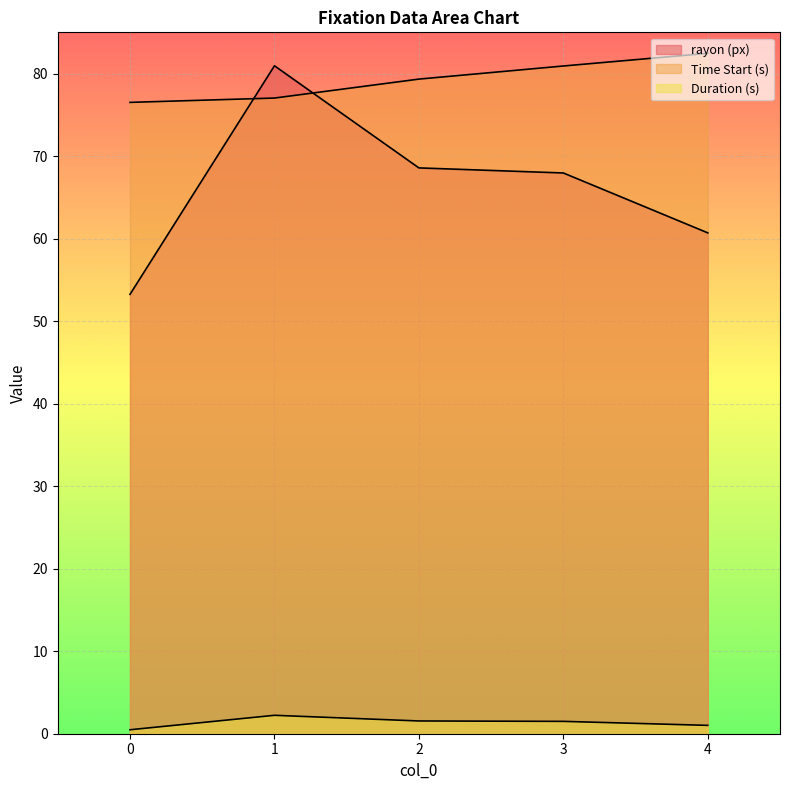

At which label does Duration (s) reach its peak?

1